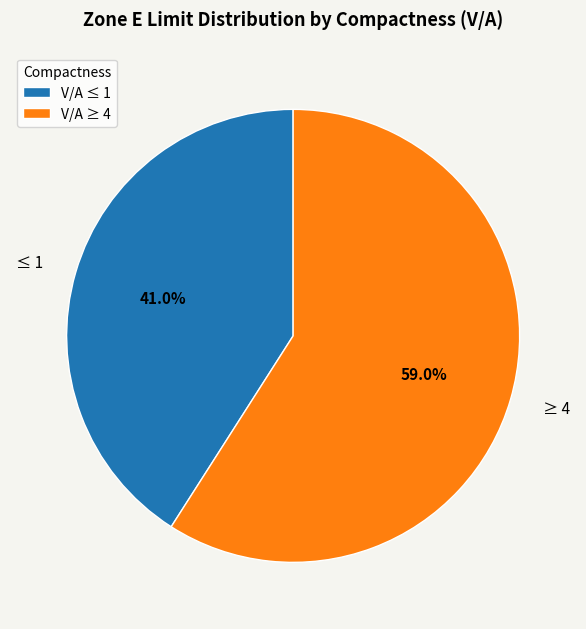

What percentage is the ≤ 1 slice, to the nearest percent?

41%